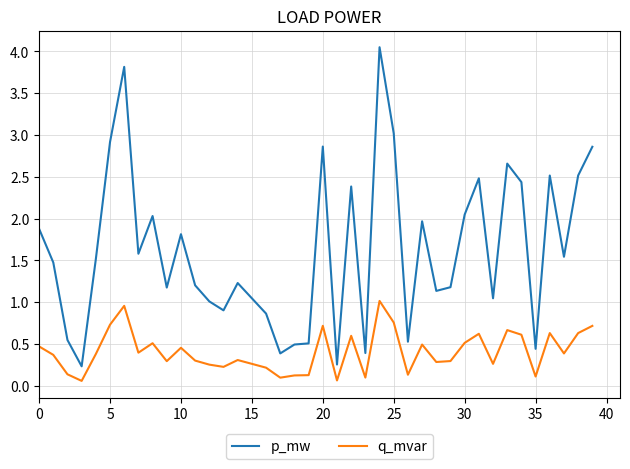

What is the difference between the second highest and minimum values in the q_mvar series?

0.9